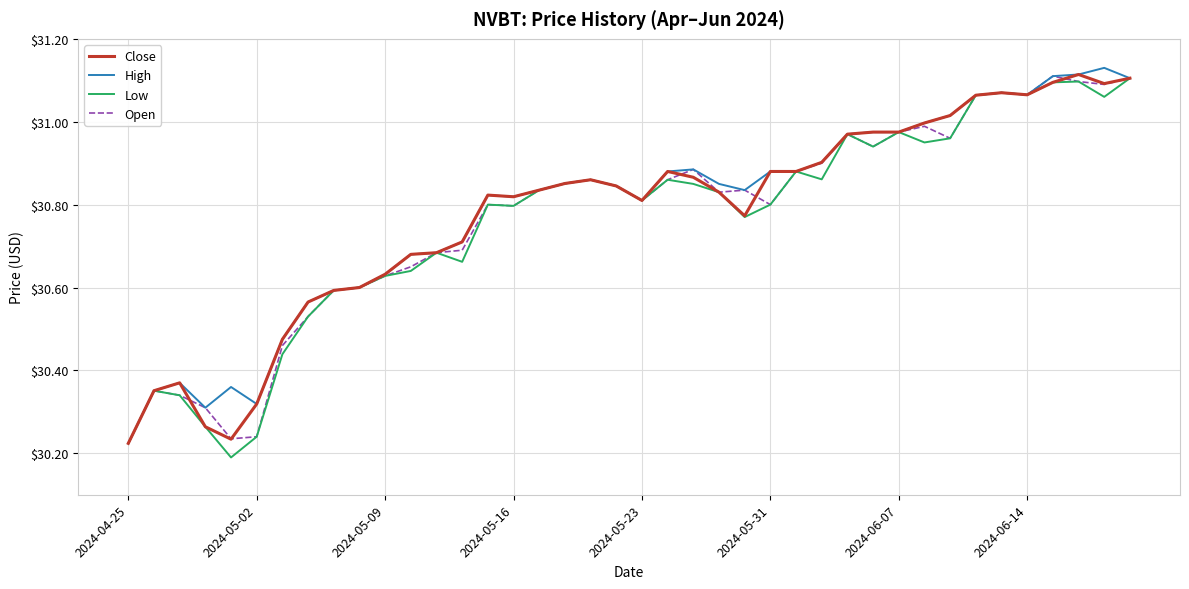

Which series has the largest total across all categories?

High